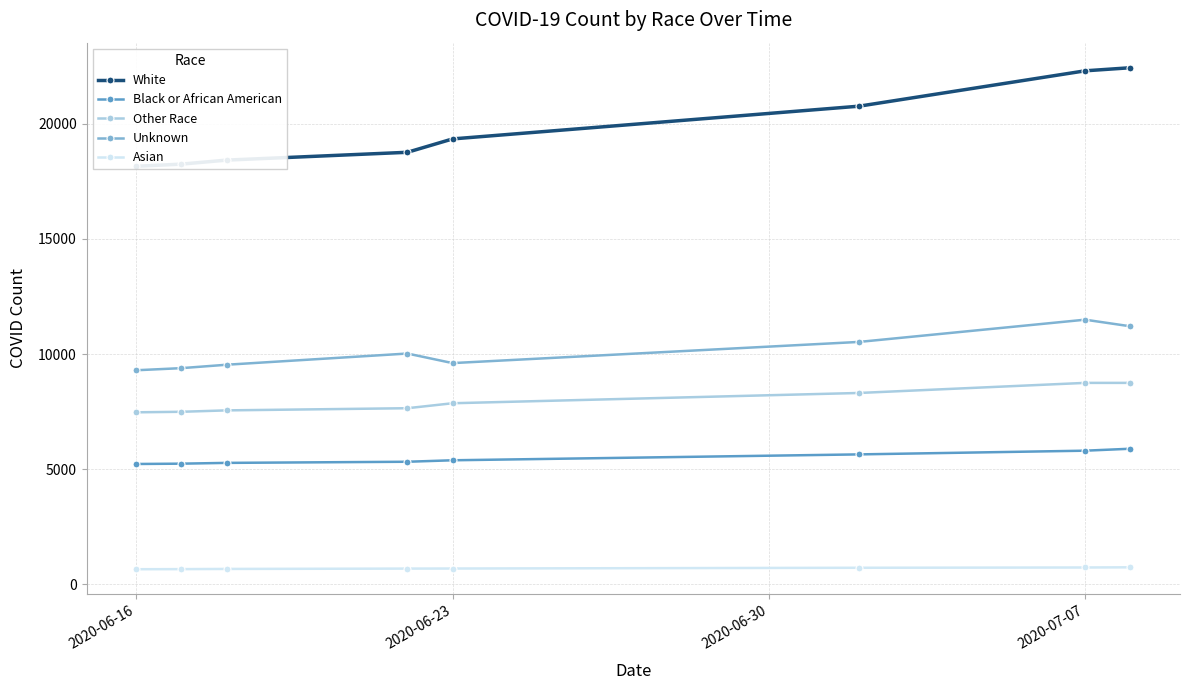

True or false: Unknown and Black or African American cross at least once.

False